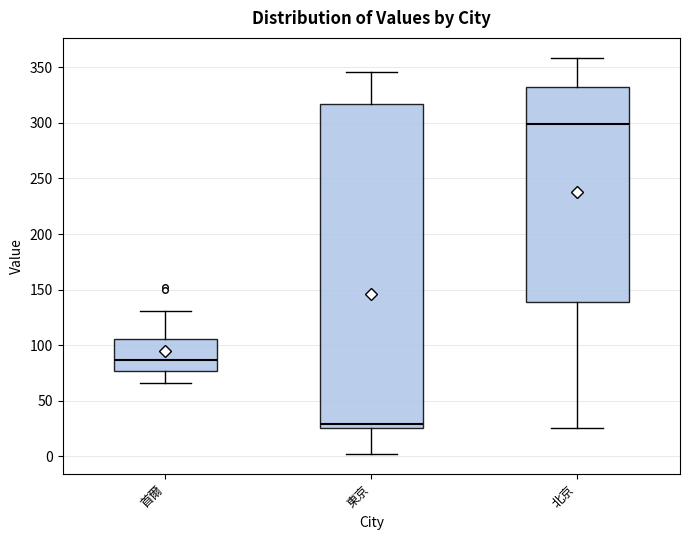

Reading left to right, read every box against the y-axis: the position of its median line, the range the box covers, and the ends of its whiskers. The values are not printed on the chart, so give them approximately, as read against the axis.

首爾: median 85, box 75 to 105, whiskers 65 to 130
東京: median 30, box 25 to 315, whiskers 0 to 345
北京: median 300, box 140 to 330, whiskers 25 to 360